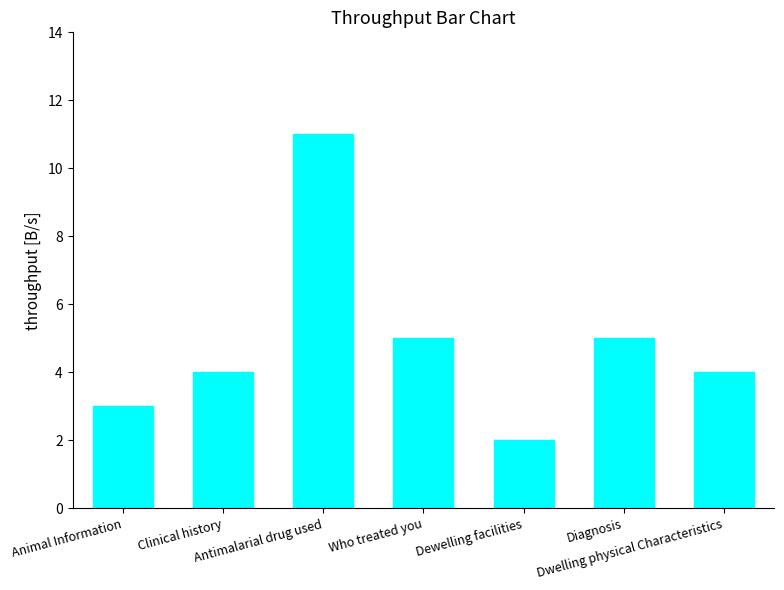

What is the difference between the values at Diagnosis and Clinical history?

1